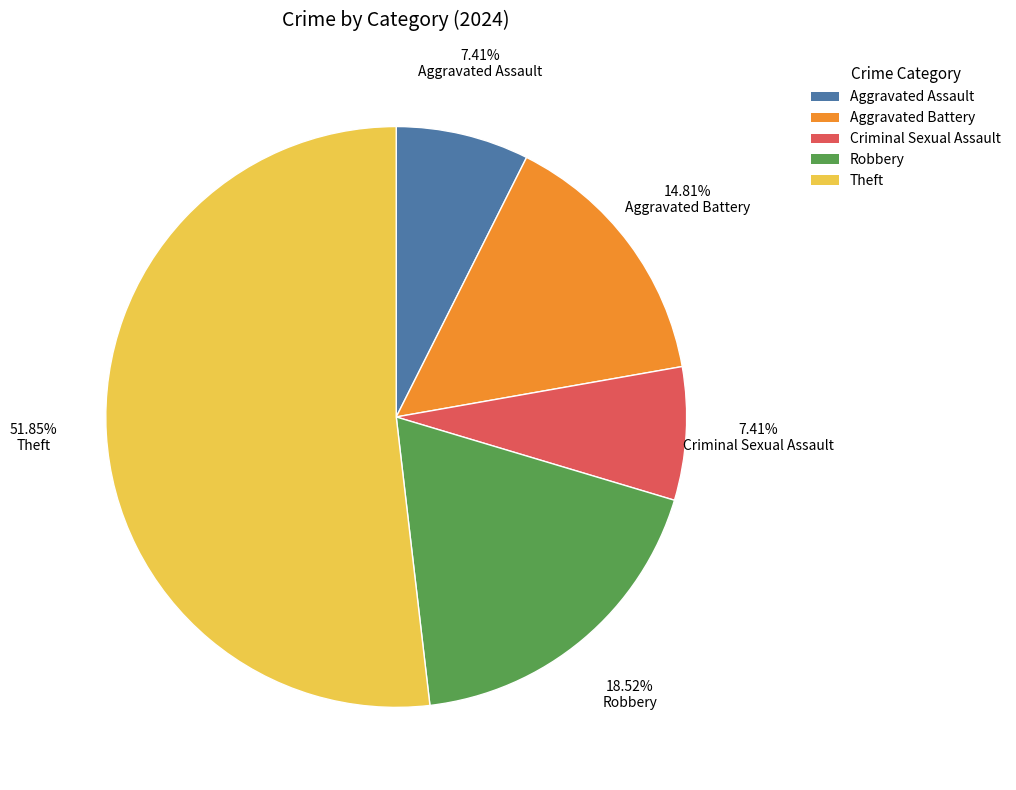

Is there any slice that represents more than half of the pie?

Yes